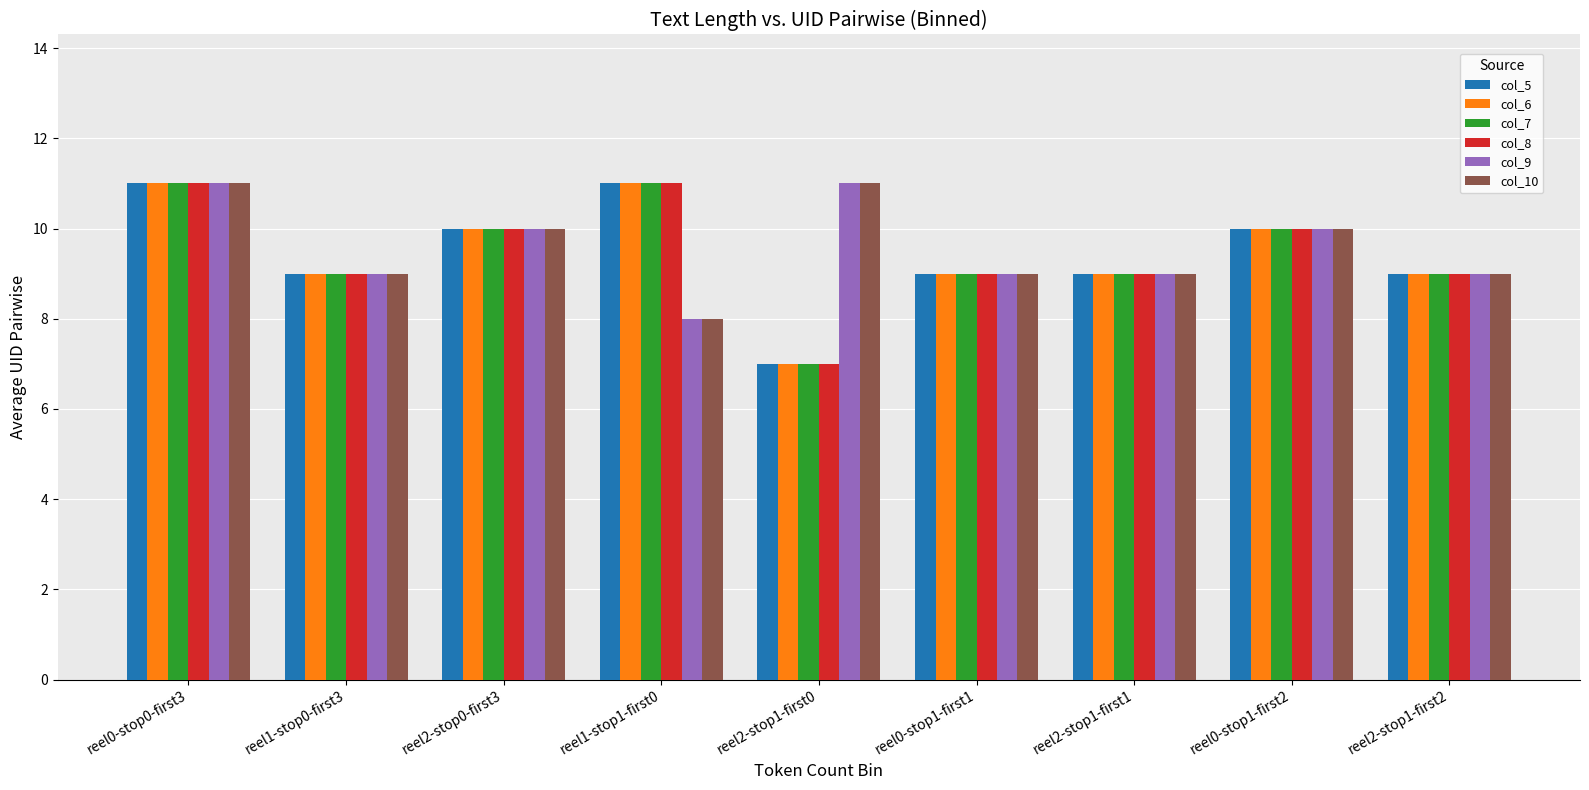

What is the value of the col_7 bar at the 1st from the left?

11